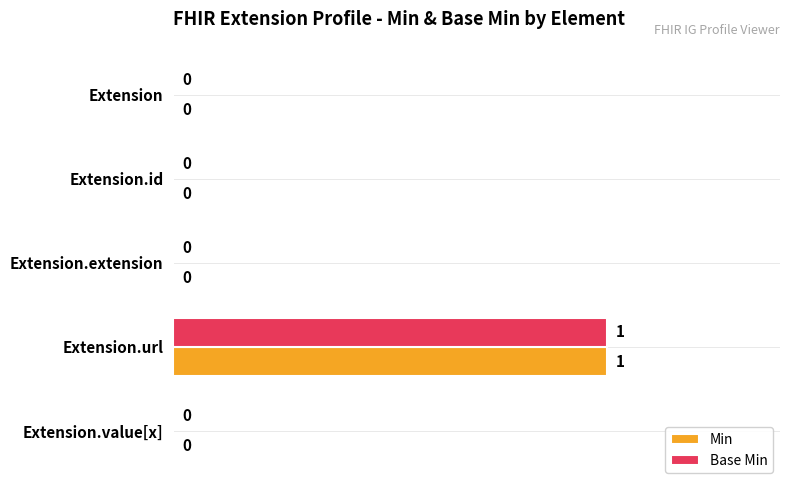

True or false: Base Min has a value of 1 at Extension.id.

False